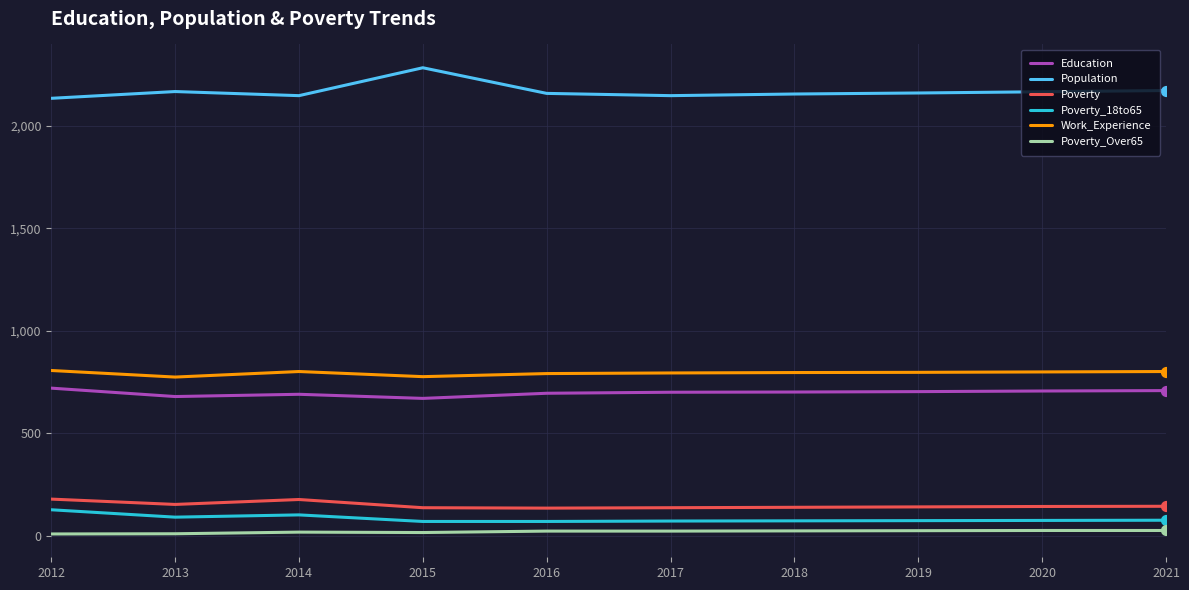

True or false: Poverty_18to65 and Poverty intersect in this chart.

False